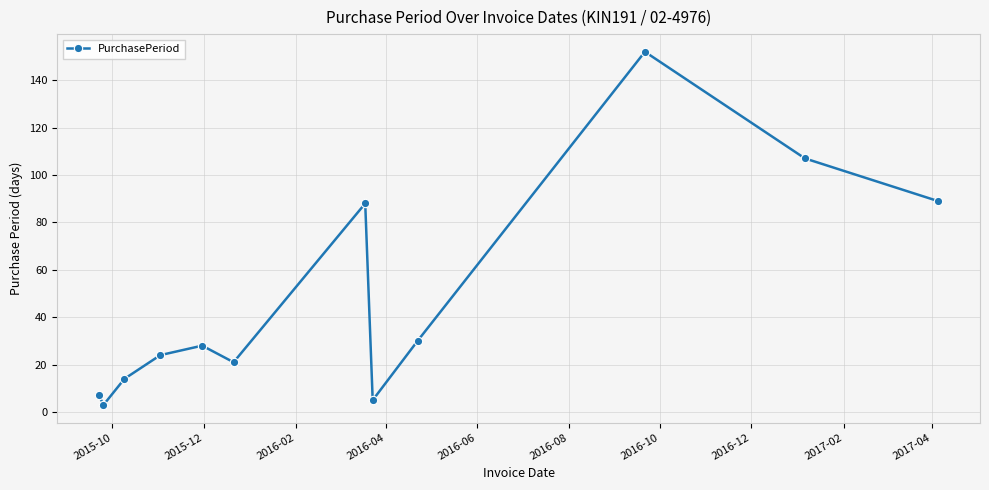

What is the difference between the maximum and second lowest values?

147